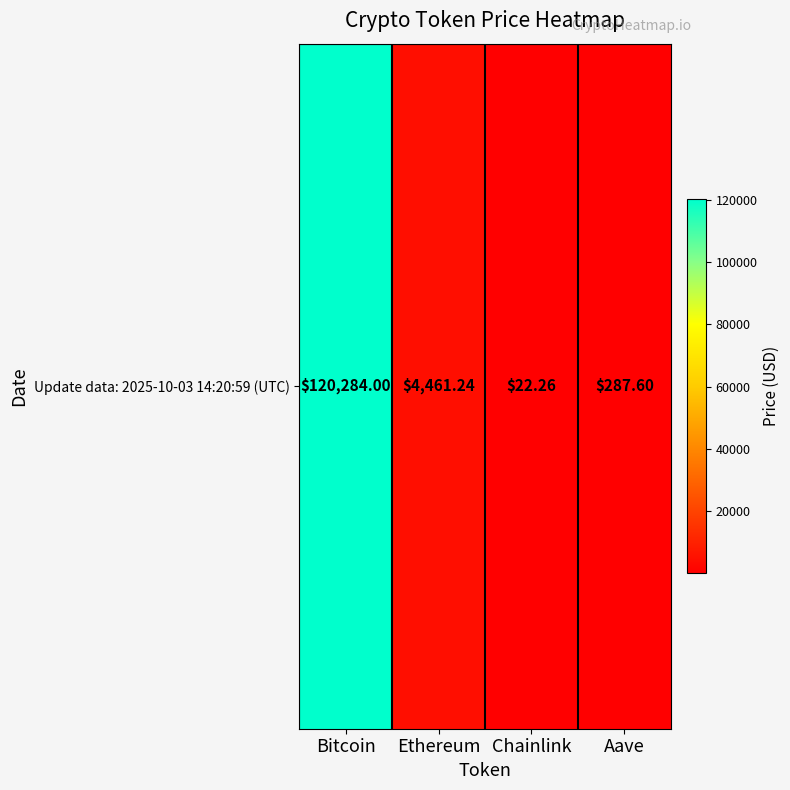

The value at Ethereum is 7414.2. True or false?

False